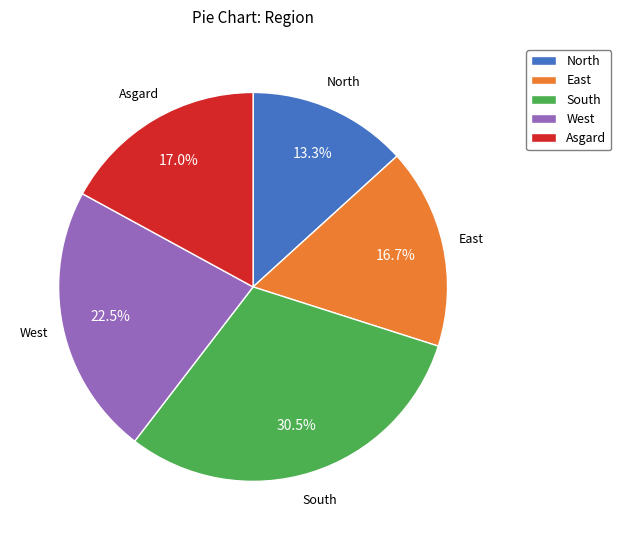

Approximately how many times larger is the value at Asgard compared to East?

1.0